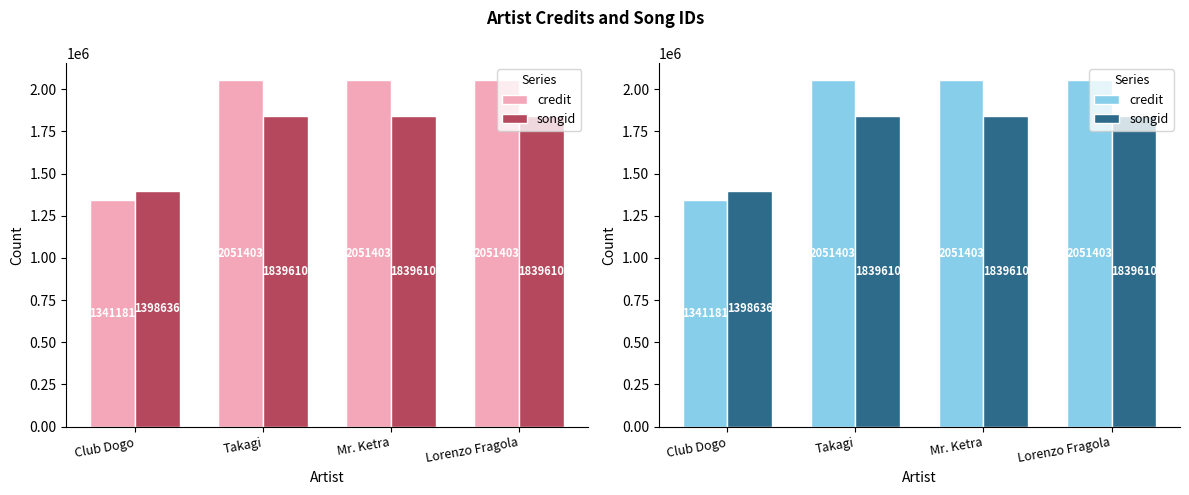

How many distinct data groups are displayed?

2